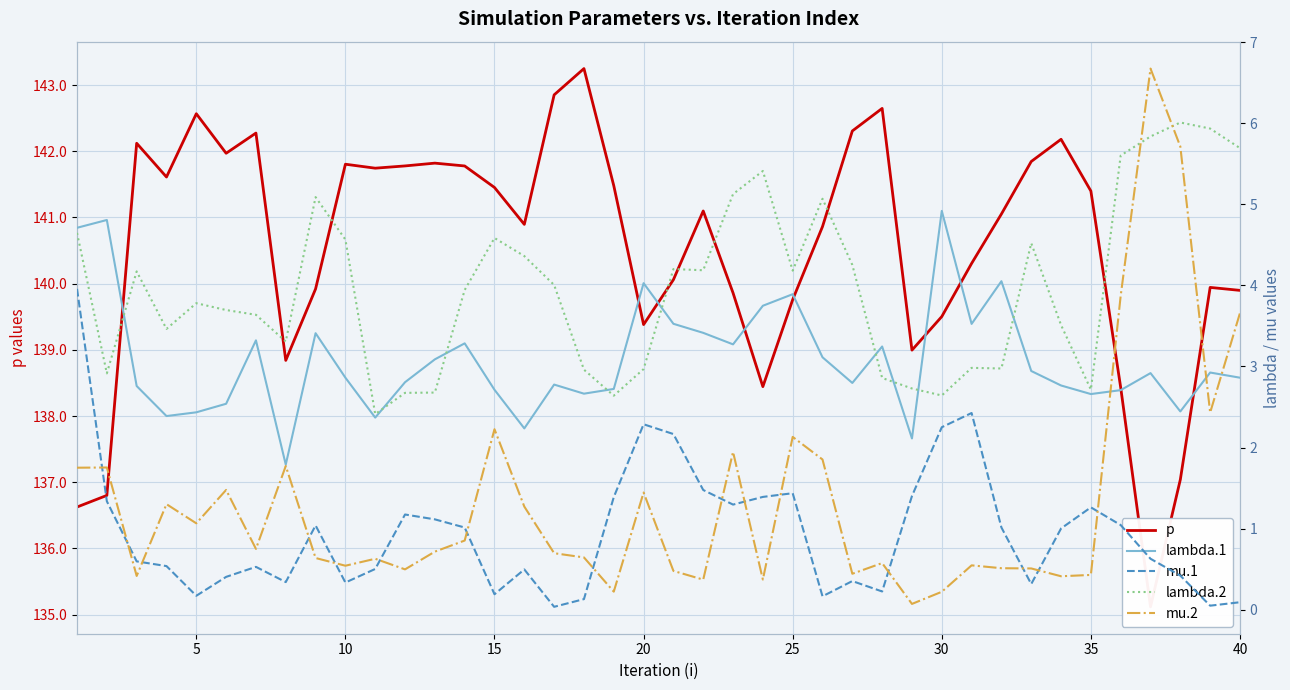

At how many categories does at least one series exceed 137?

37